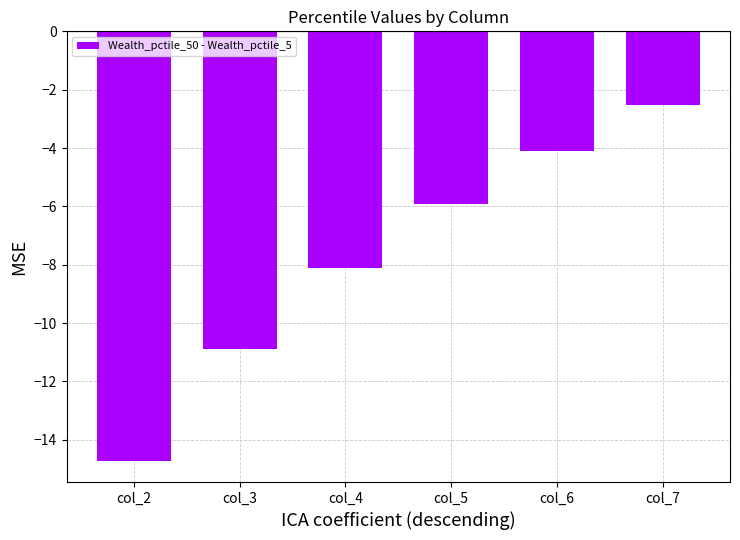

List the labels in order of value, largest first.

col_7, col_6, col_5, col_4, col_3, col_2